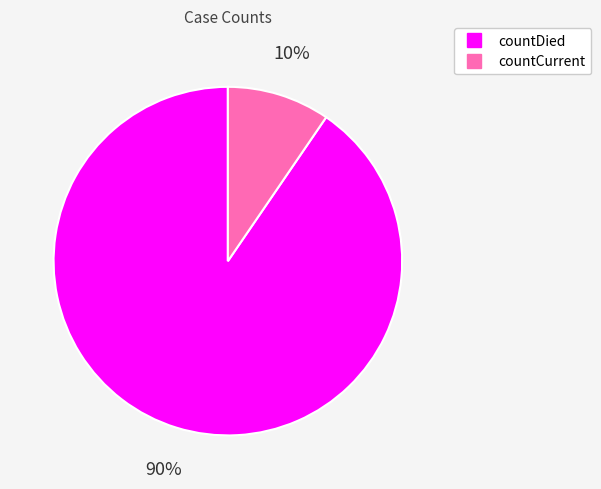

Is the sum of countDied and countCurrent greater than half?

Yes